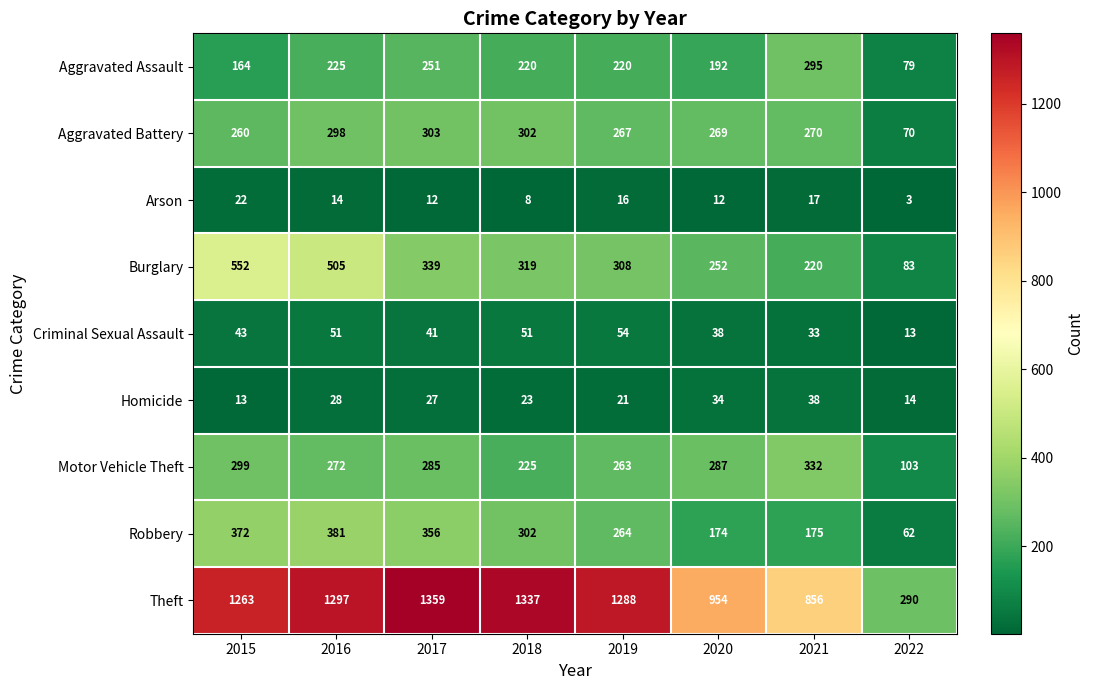

List the labels in order of Burglary value, largest first.

2015, 2016, 2017, 2018, 2019, 2020, 2021, 2022